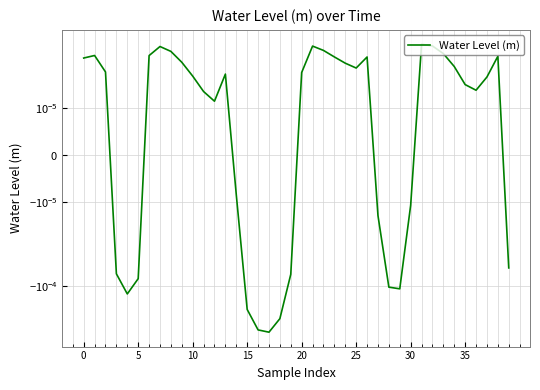

How many lines are shown in the chart?

1